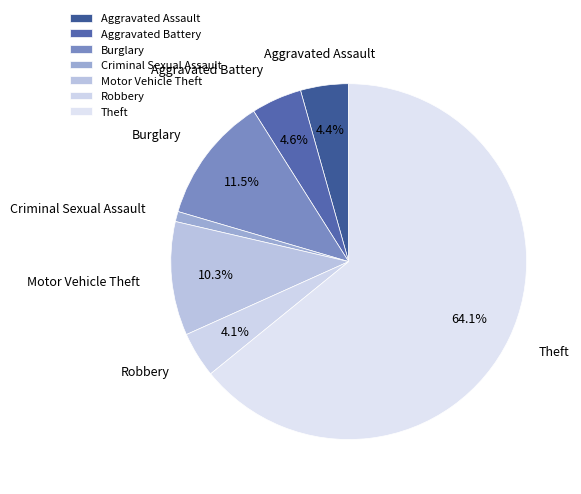

Which slice represents more than half of the pie?

Theft